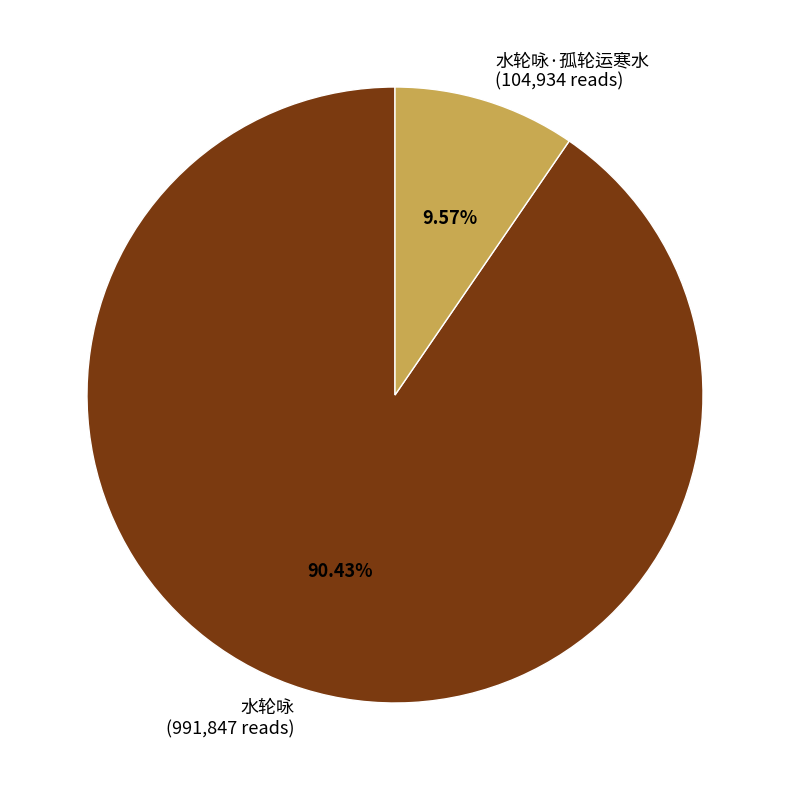

Does 水轮咏 represent more than half of the total?

Yes